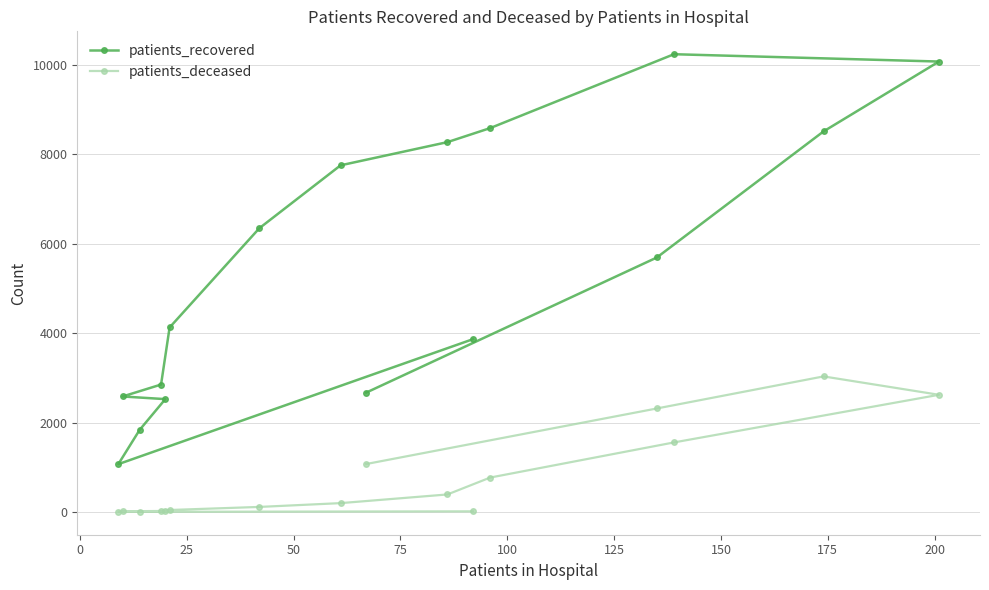

True or false: patients_recovered and patients_deceased intersect in this chart.

False